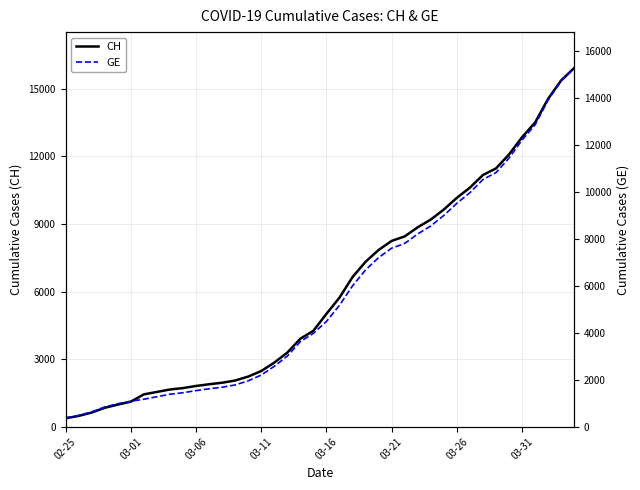

The value of CH at 11 is 1885. True or false?

True